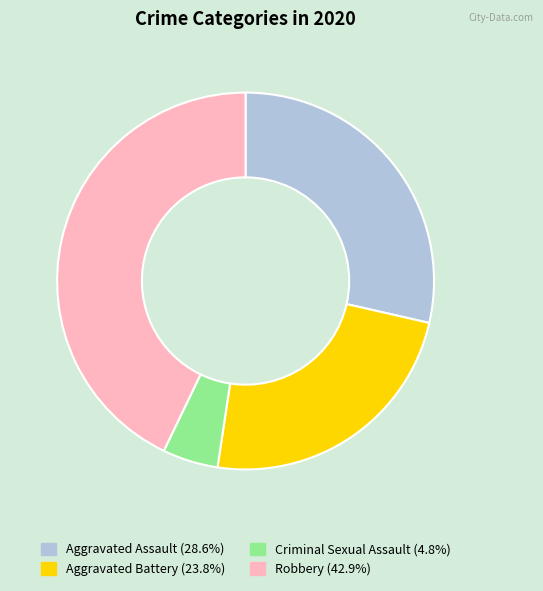

Does any single category account for the majority?

No